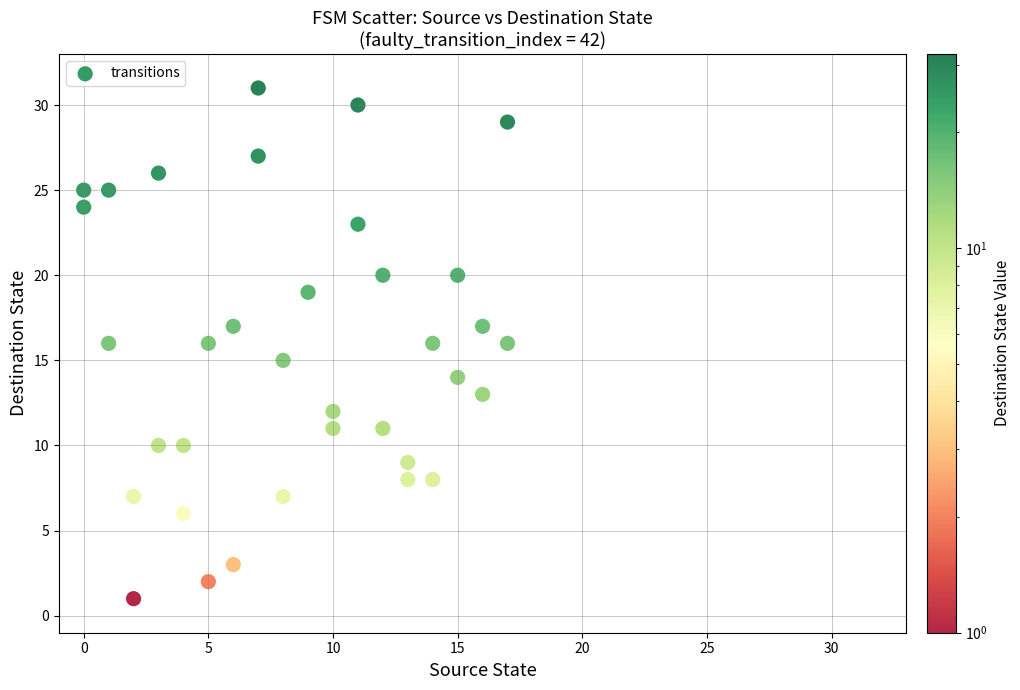

What is the range of Y values (max minus min)?

31